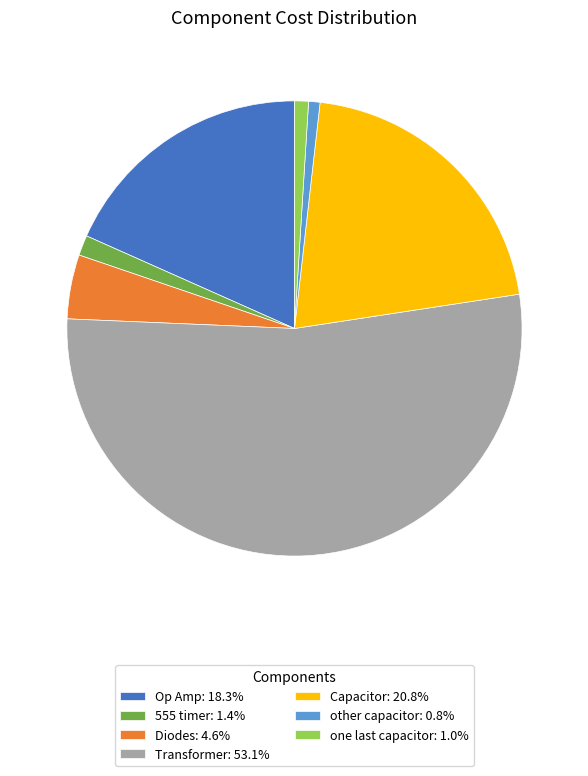

Combined, do Transformer: 53.1% and 555 timer: 1.4% account for over 50%?

Yes